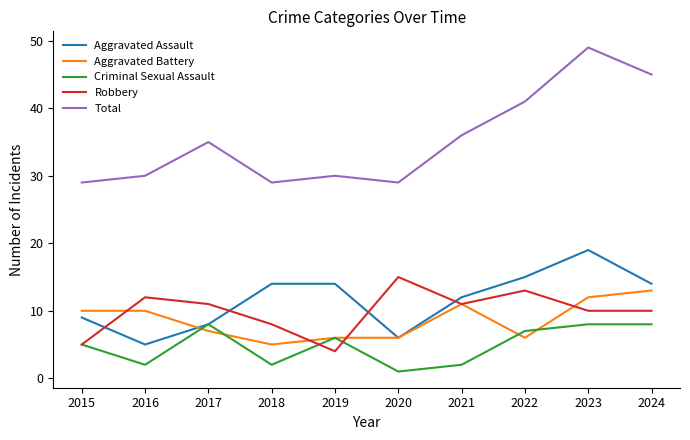

Which series changed the most between 2016 and 2022?

Total